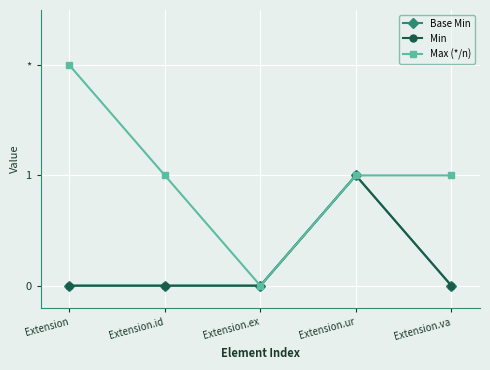

Does the chart have visible grid lines?

Yes